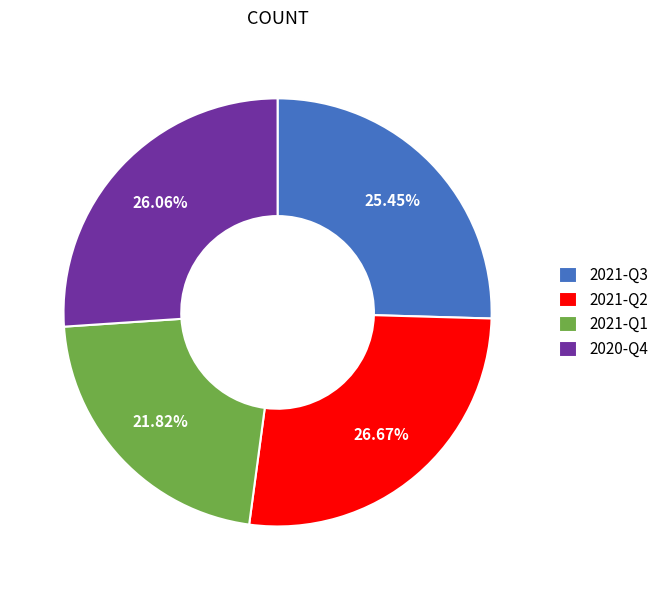

To the nearest percent, what percentage of the pie is 2020-Q4?

26%